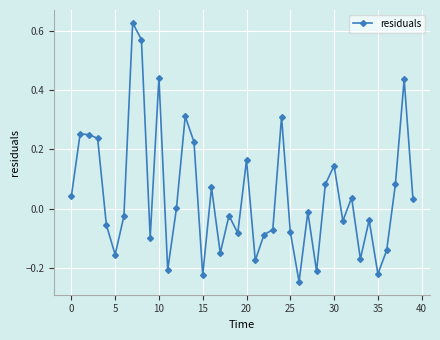

True or false: there are more than 1 points higher than both neighbors.

True